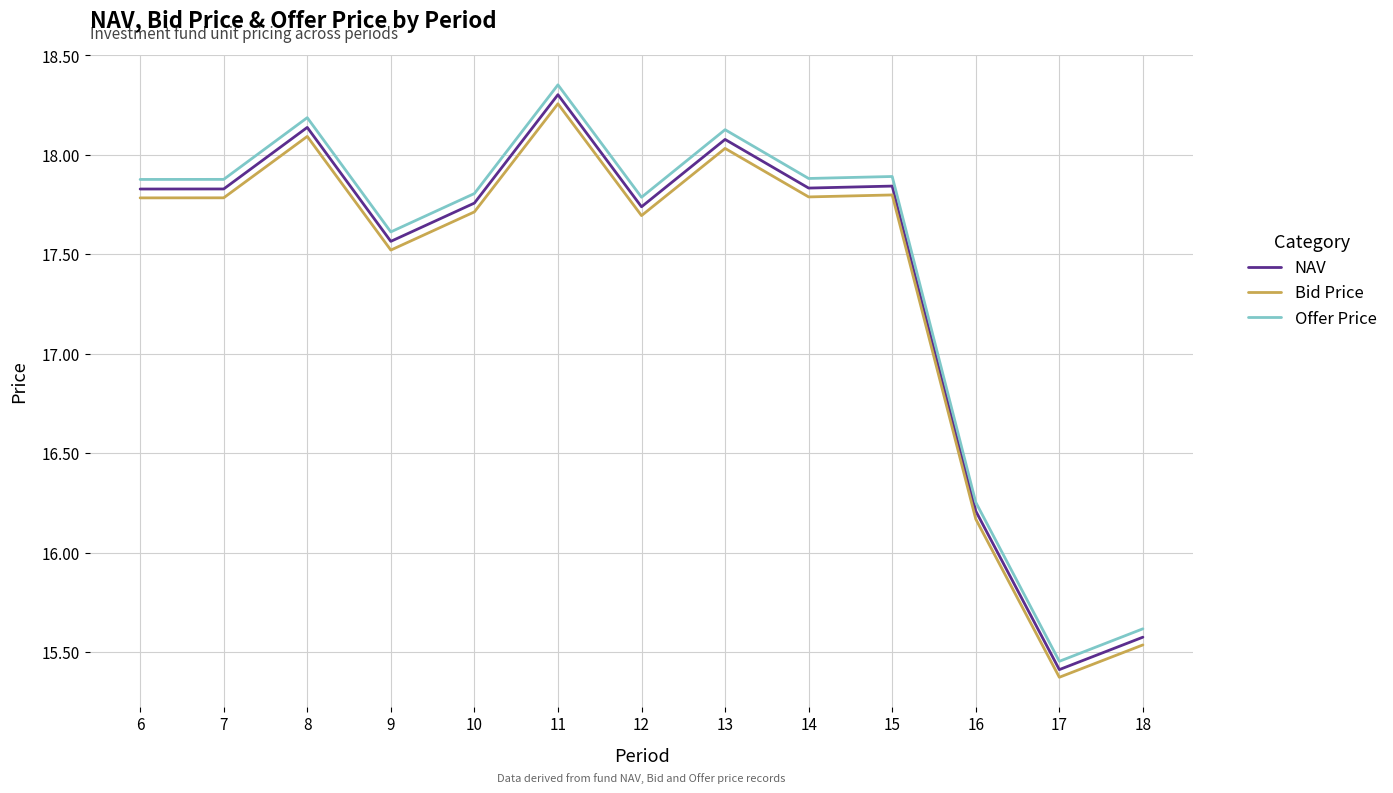

Is the value of Bid Price at 6 greater than the value of Offer Price at 16?

Yes